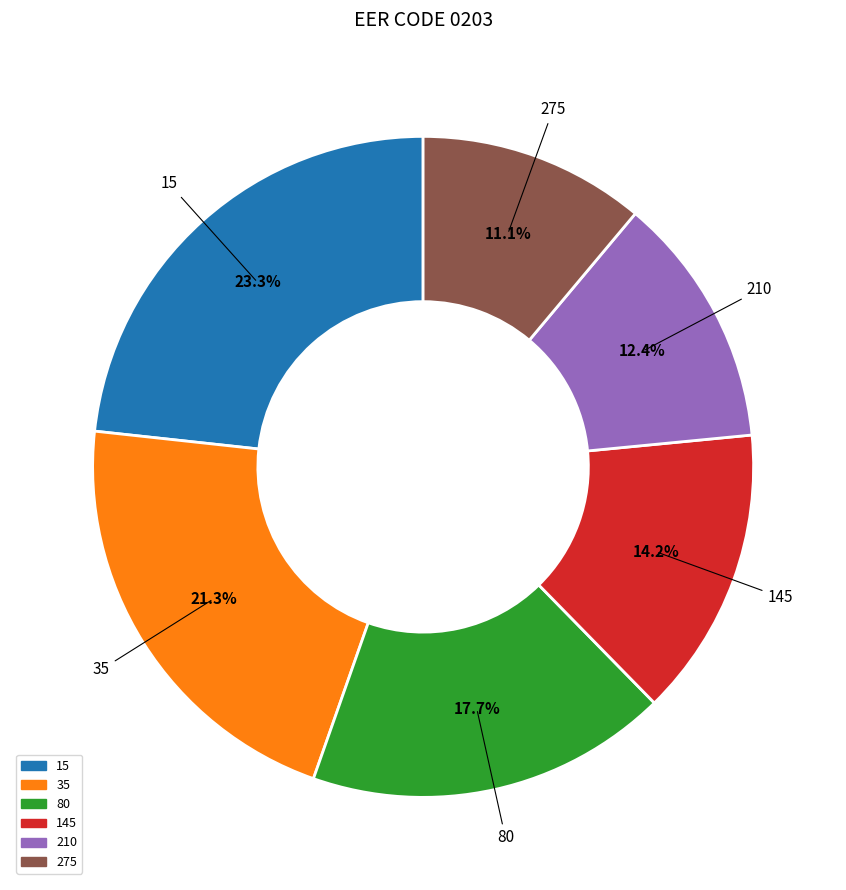

To the nearest percent, what is the combined percentage of 15 and 80?

41%